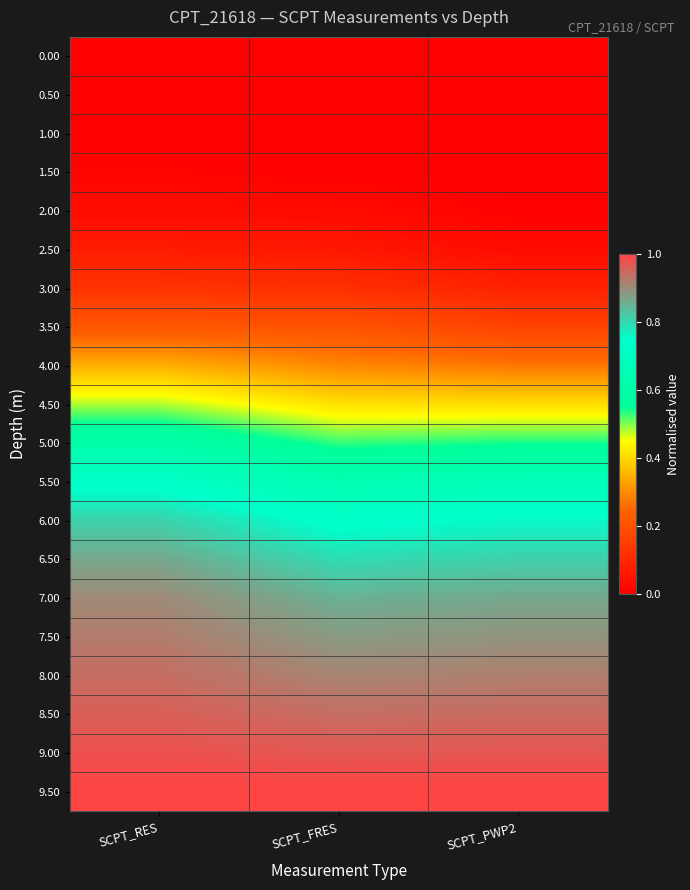

At which category is the sum across all series the highest?

SCPT_RES